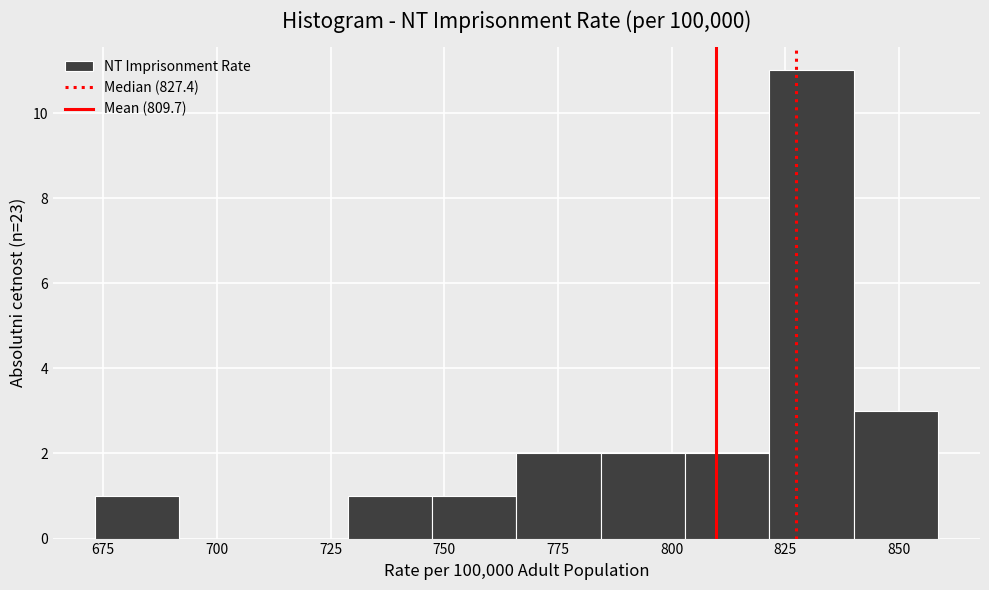

Read against the x-axis, roughly where is the centre of the tallest bar?

830